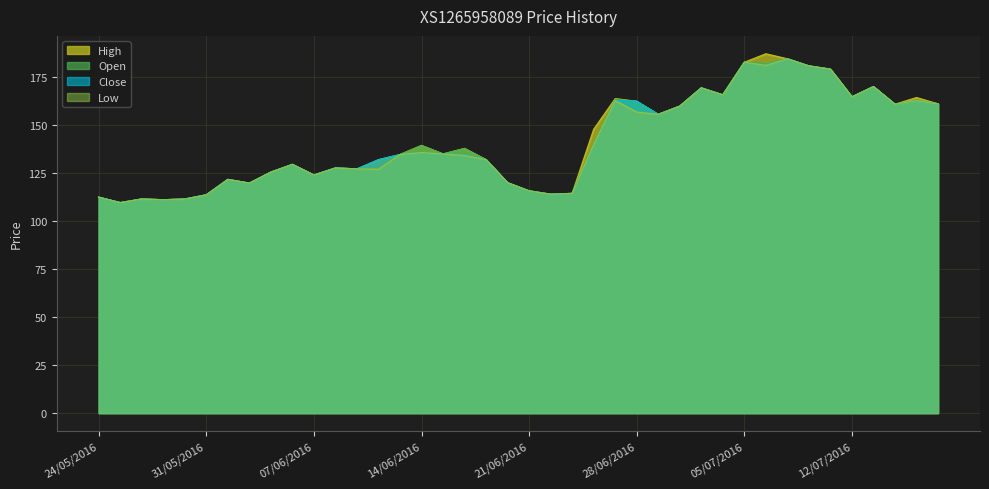

What are all the series names shown in the legend?

High, Open, Close, Low